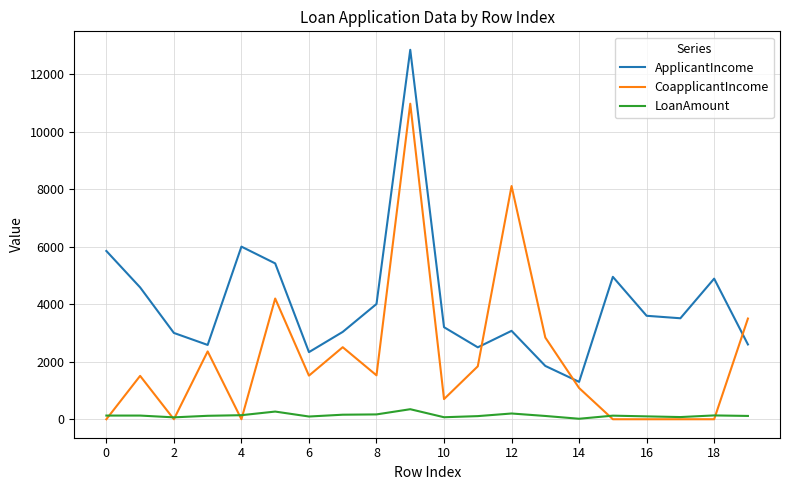

What is the maximum value for CoapplicantIncome?

10968